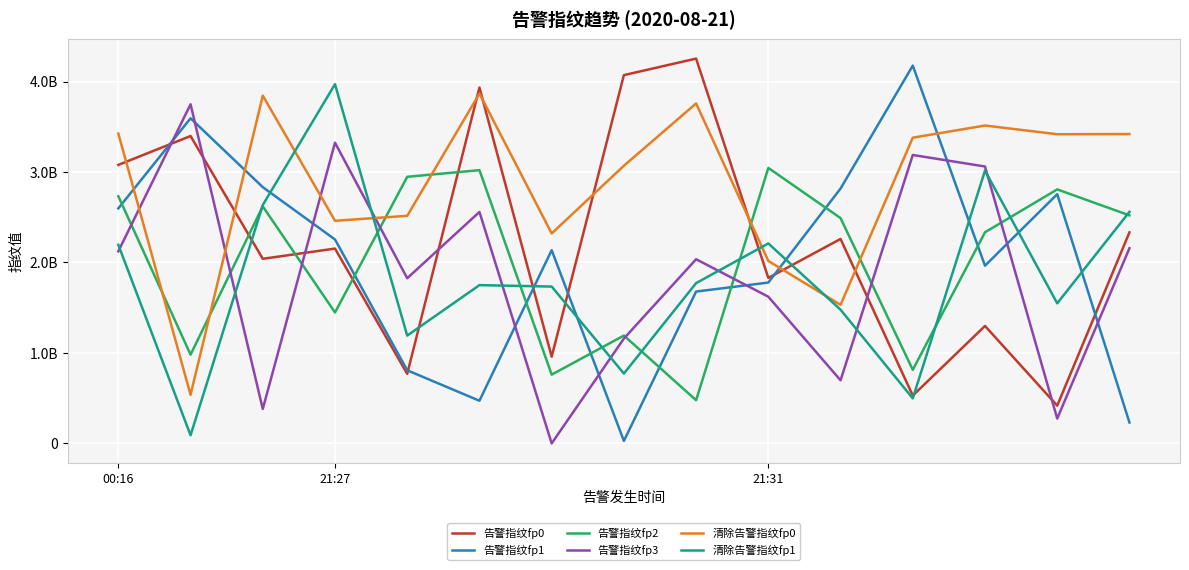

Is this an area chart (filled region under the line)?

No